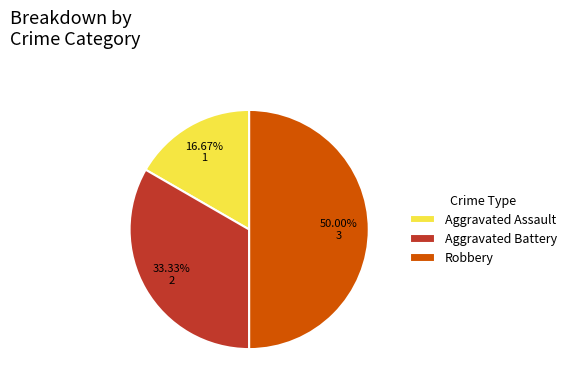

To the nearest percent, what is the combined percentage of Robbery and Aggravated Assault?

67%